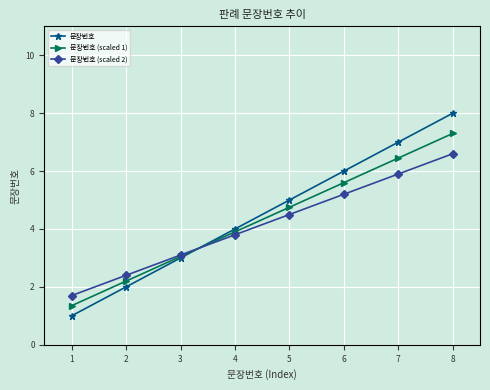

Between 1 and 3, which series saw the biggest shift?

문장번호